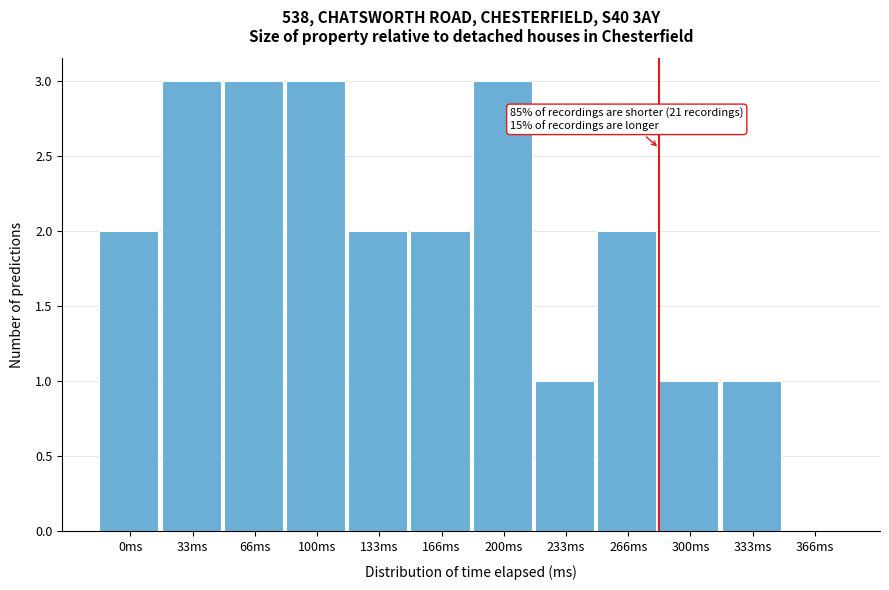

Reading left to right, what are all the values shown in this chart?

0ms=2	33ms=3	66ms=3	100ms=3	133ms=2	166ms=2	200ms=3	233ms=1	266ms=2	300ms=1	333ms=1	366ms=0